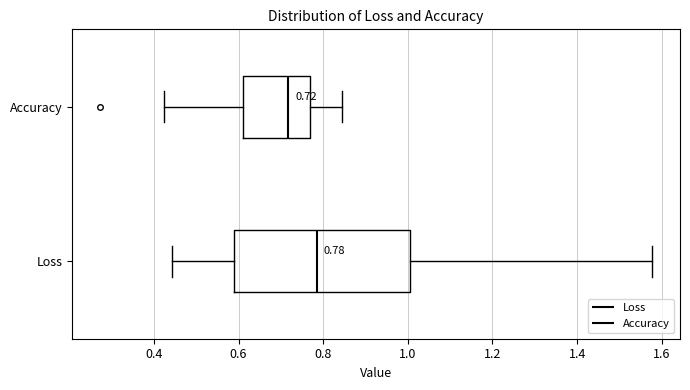

Comparing the boxes themselves (not the whiskers), which one is the widest?

Loss